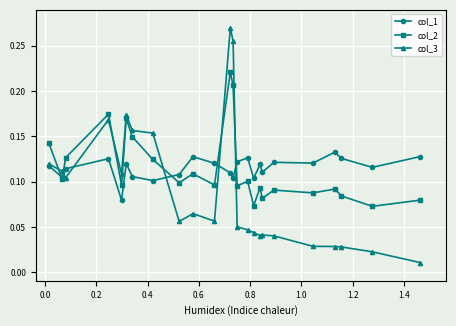

How many intersections are there between col_1 and col_2?

5